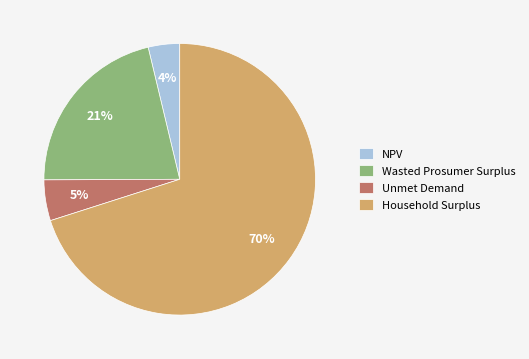

How many segments does this pie chart have?

4